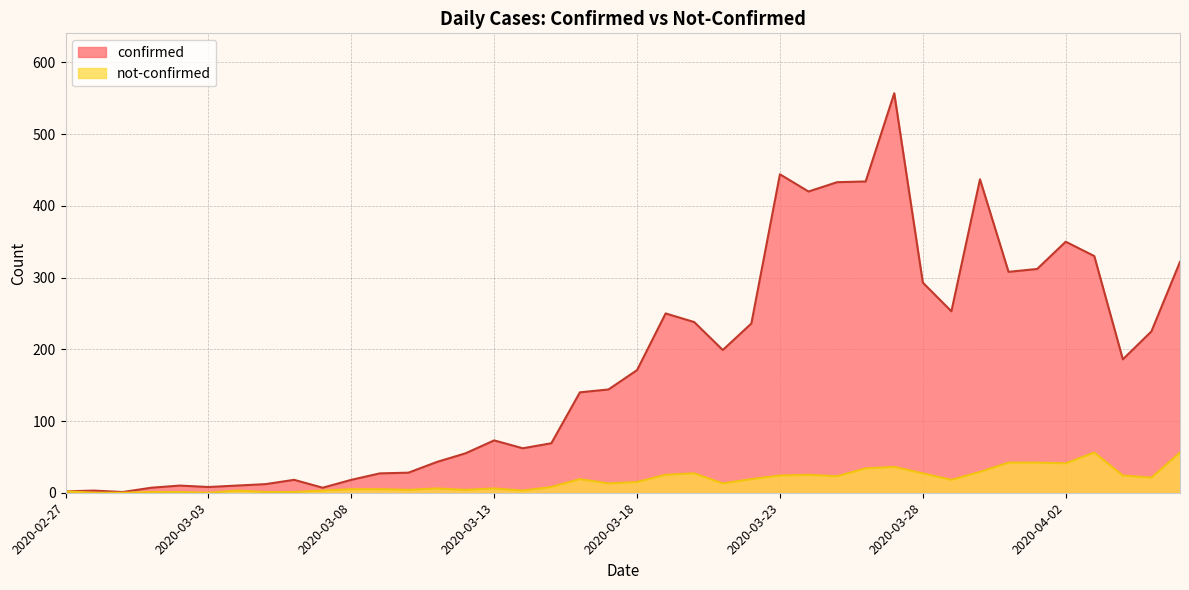

What is the value of the not-confirmed point at the 37th from the left?

56